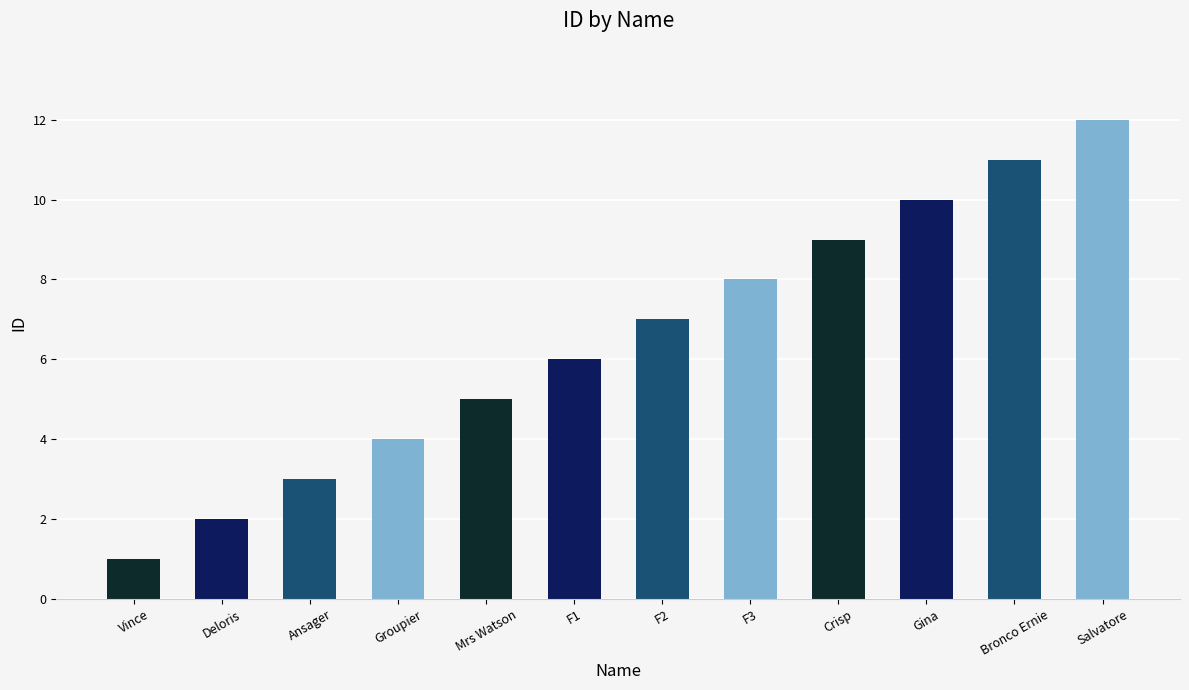

What is the value of the 9th bar from the left?

9